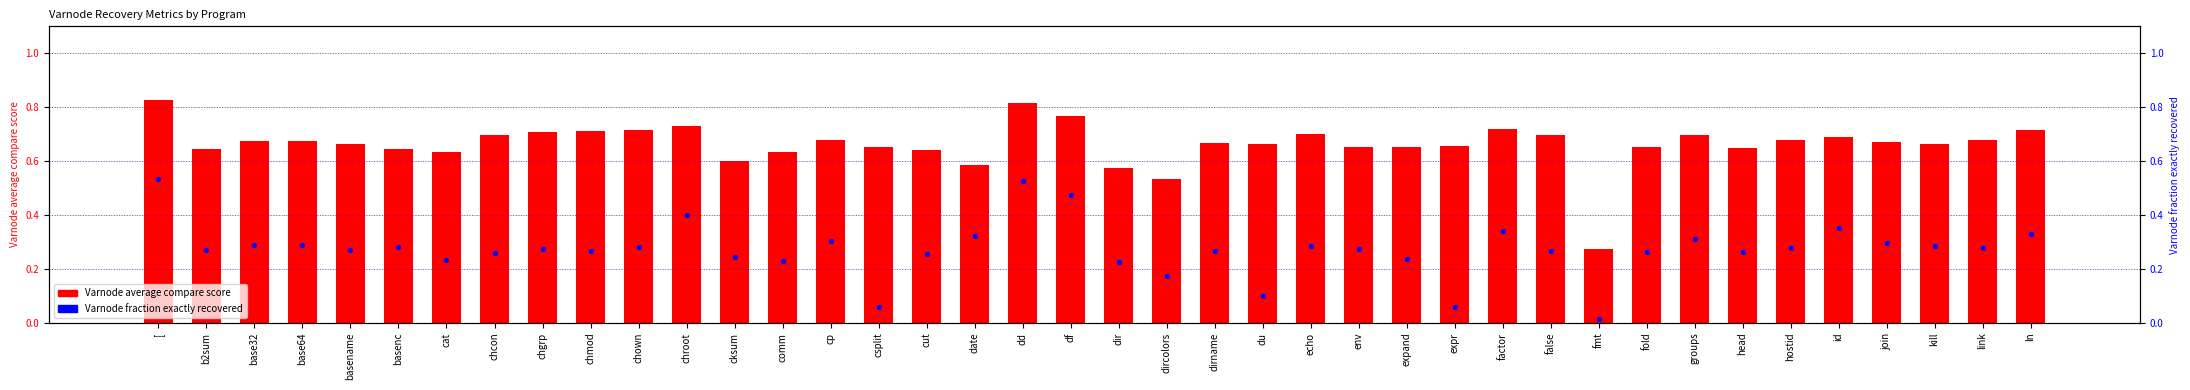

Which series has the largest total across all categories?

Varnode average compare score